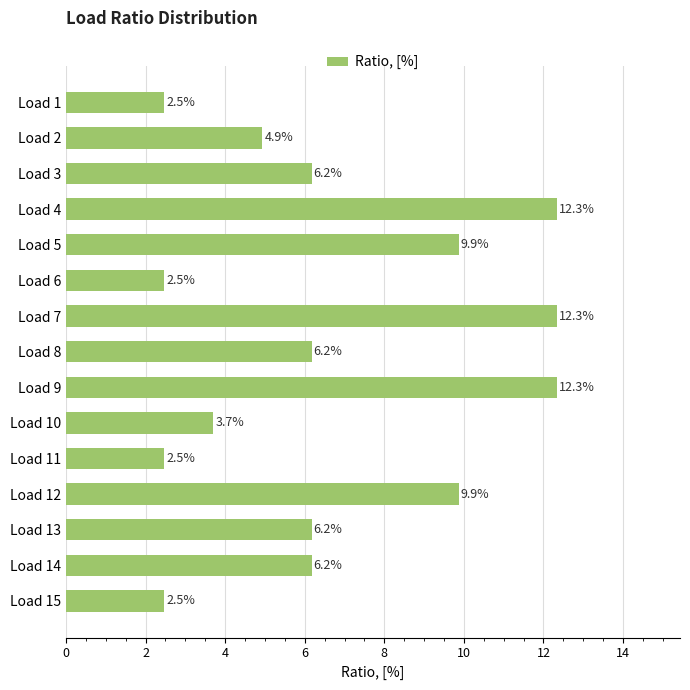

What is the minimum value shown in the chart?

2.5